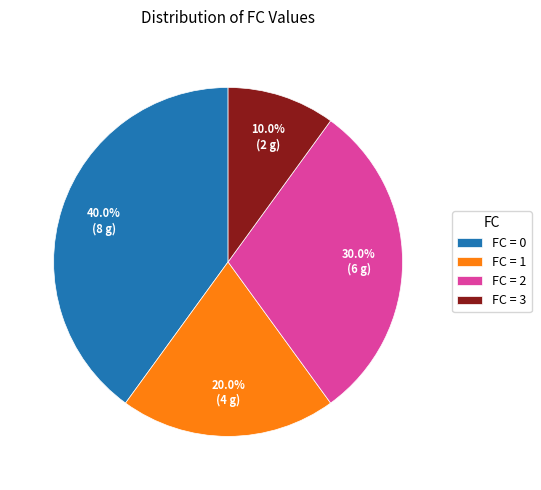

Combined, what portion of the pie is FC = 1 and FC = 3?

30.0%